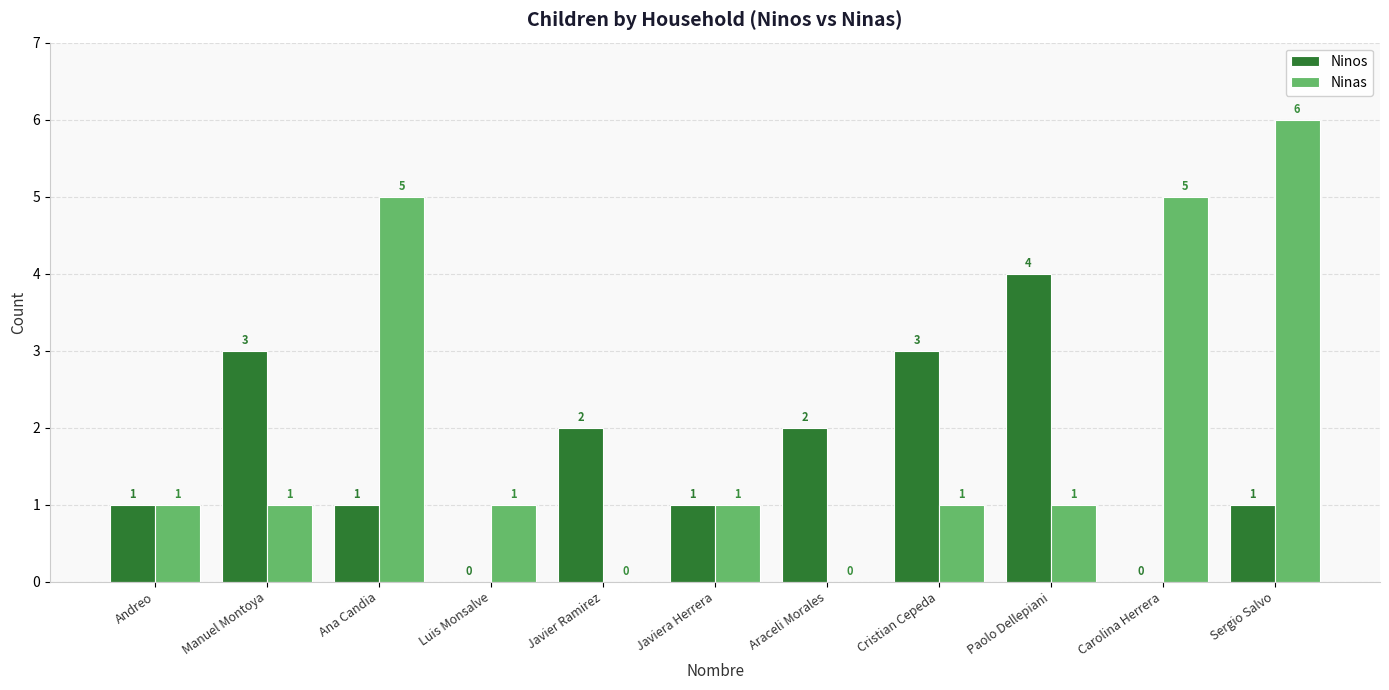

What are all the series names shown in the legend?

Ninos, Ninas